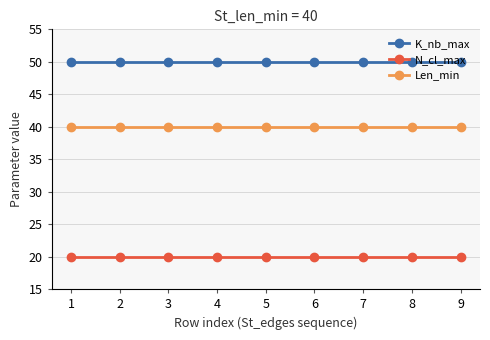

What is the value of the Len_min point at the 8th from the left?

40